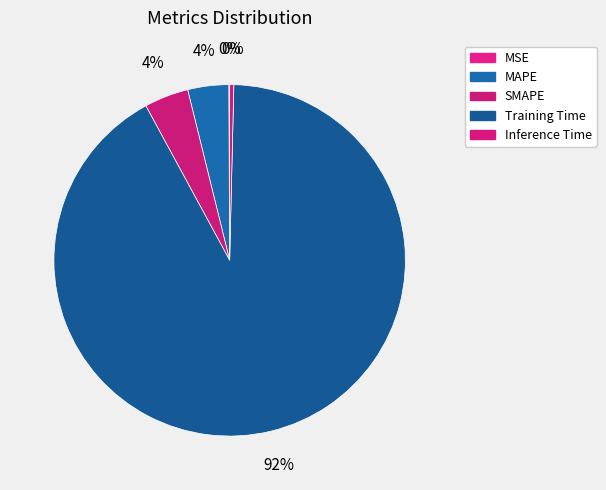

Rank the categories by value from highest to lowest.

Training Time, SMAPE, MAPE, Inference Time, MSE